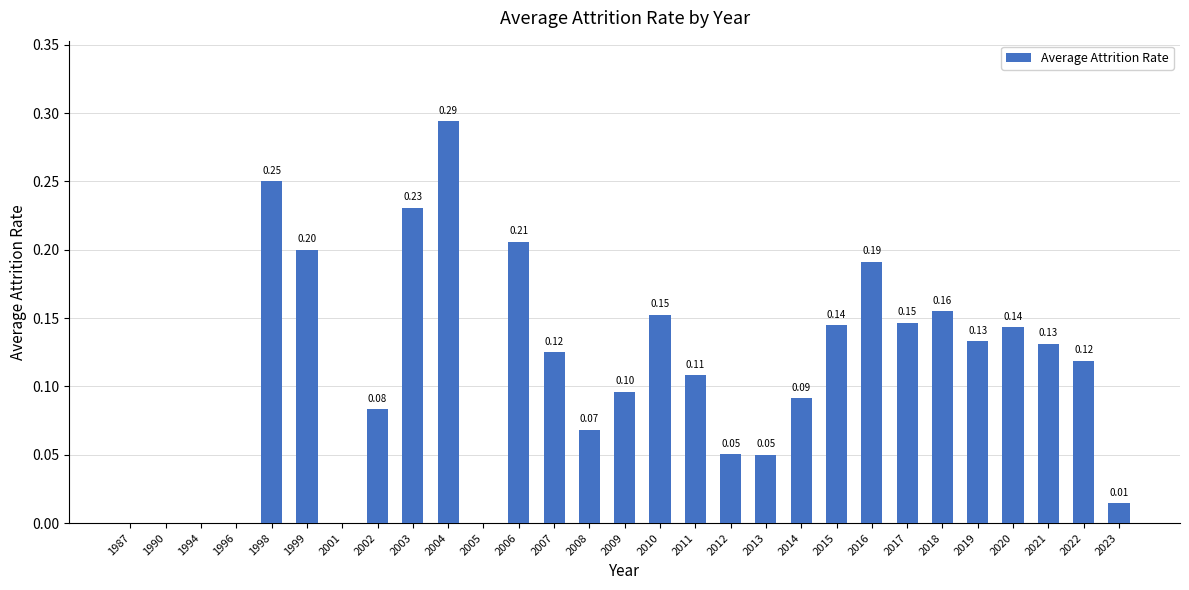

What is the change in value from 2005 to 2006?

+0.2